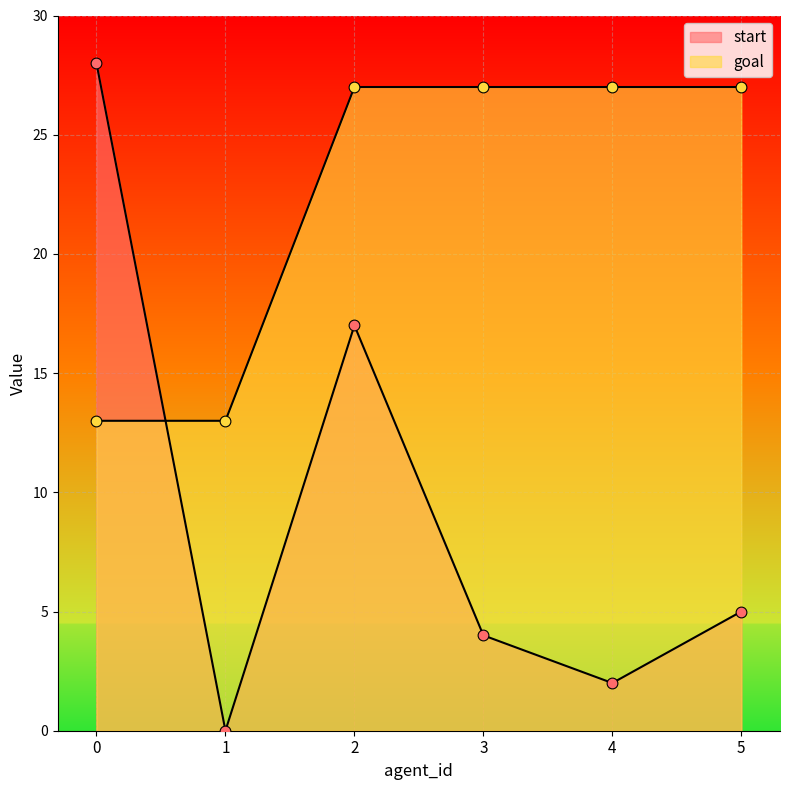

Which series has the widest spread of Y values?

start